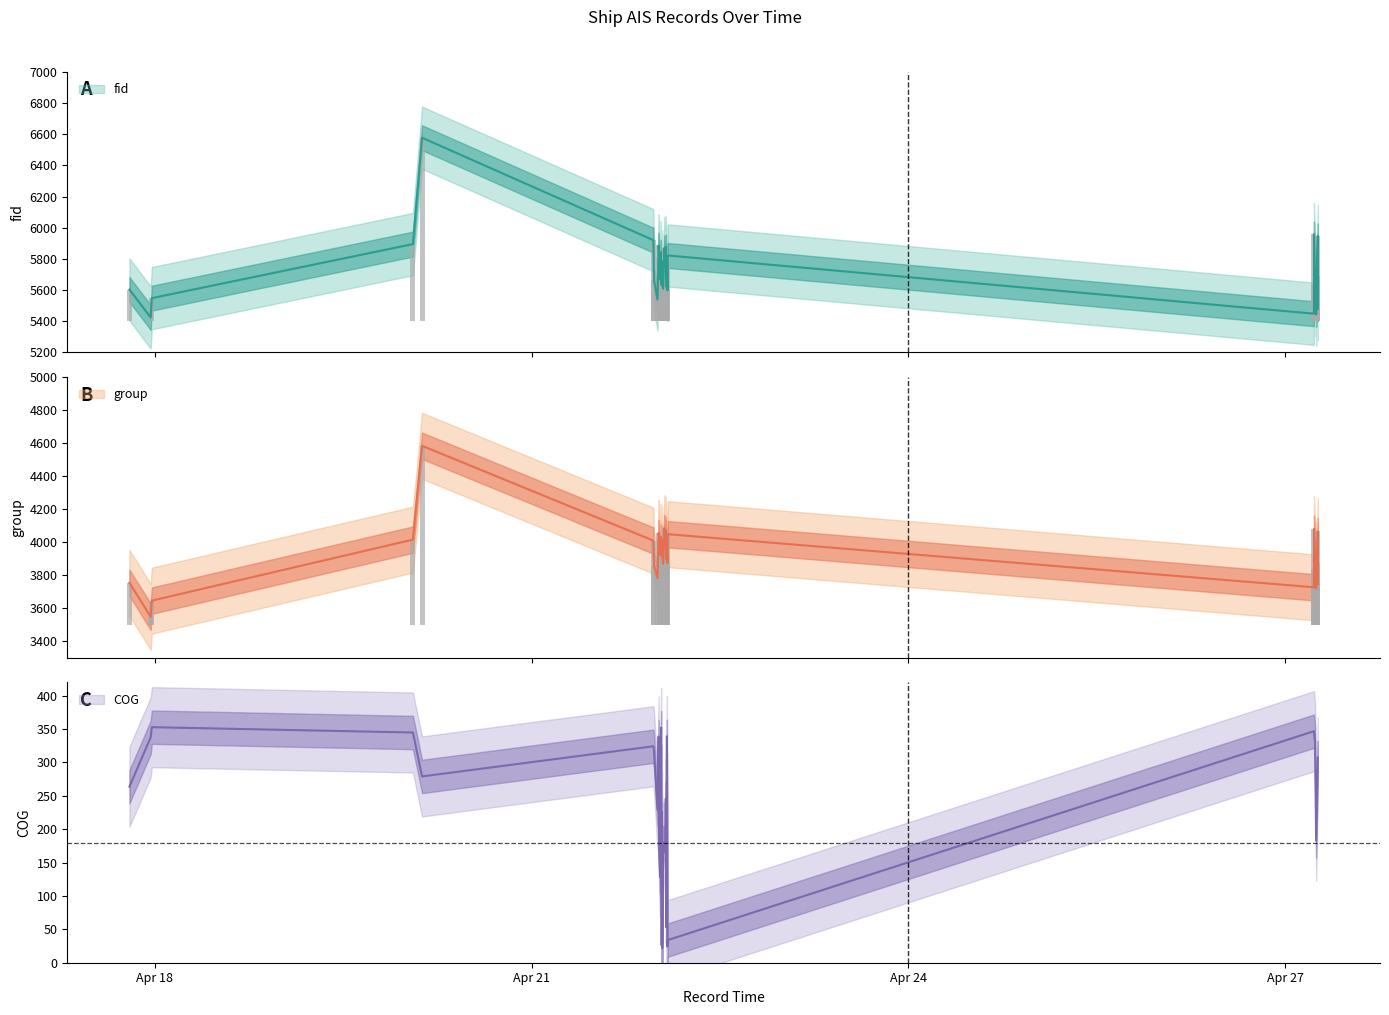

What is the minimum value shown in the chart?

21.7